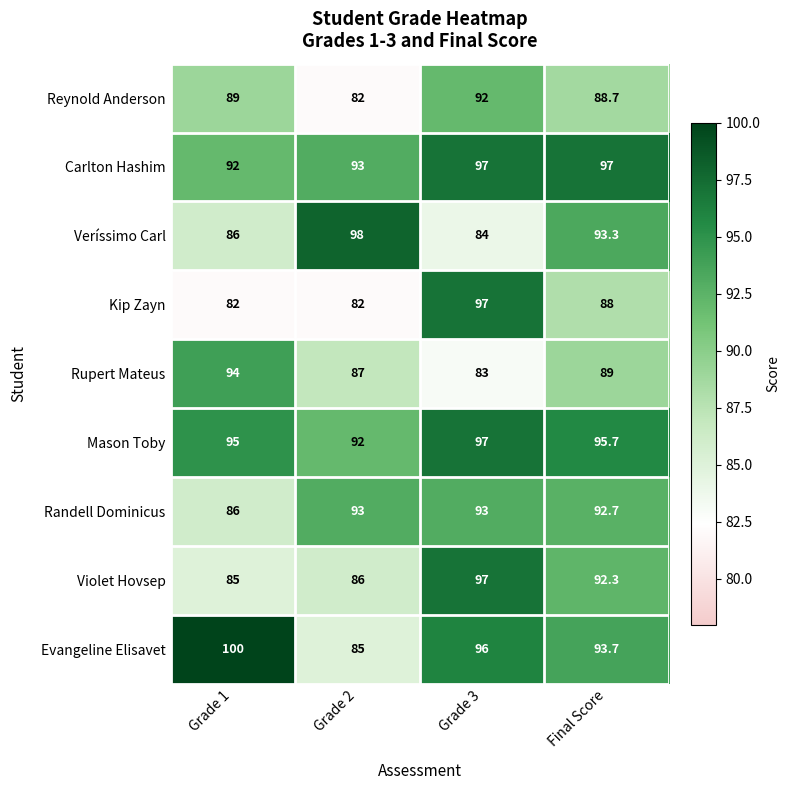

How many data points does each series have?

4